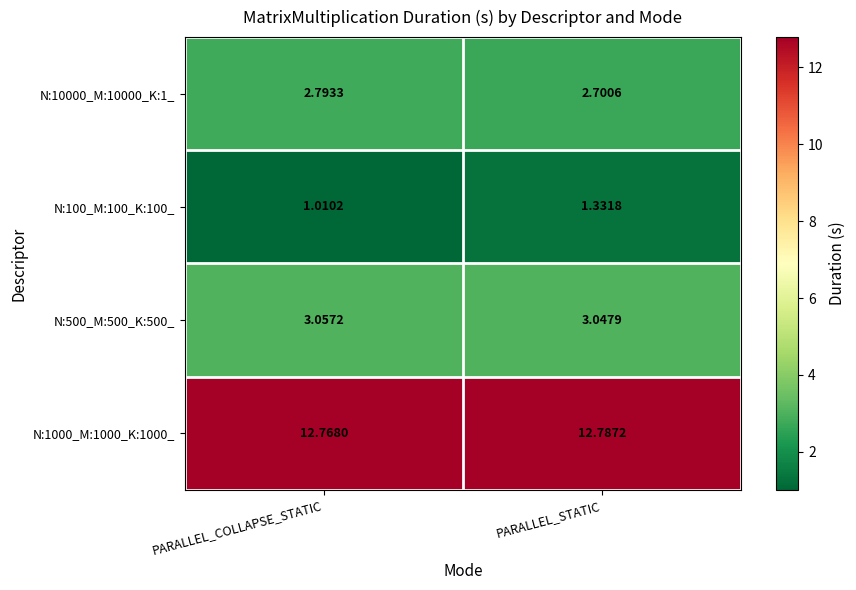

Rank the categories by N:10000_M:10000_K:1_ value from lowest to highest.

PARALLEL_STATIC, PARALLEL_COLLAPSE_STATIC